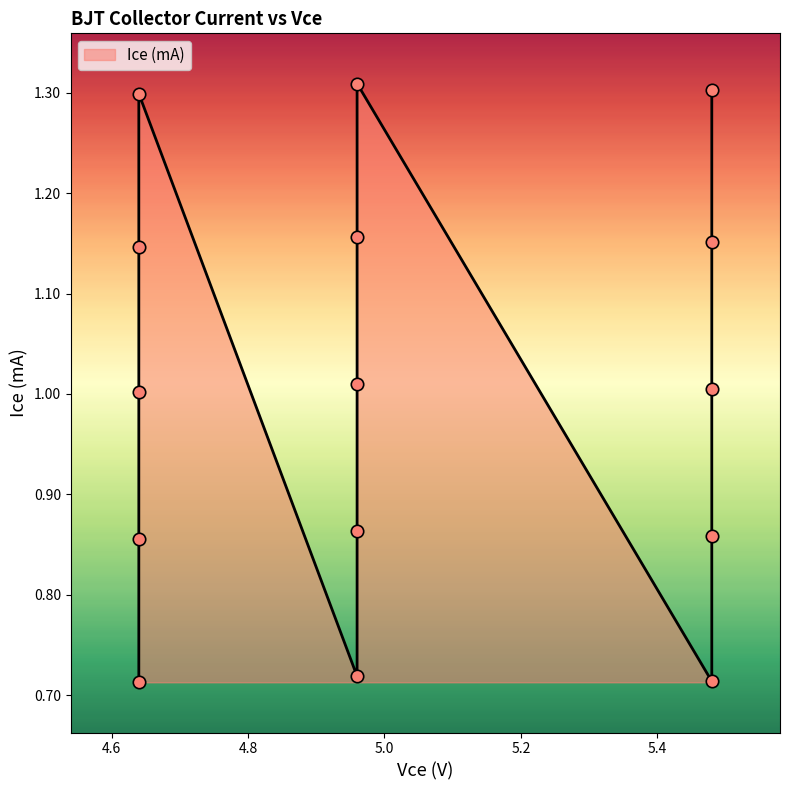

What is the change in value from 4.64 to 4.96?

-0.1